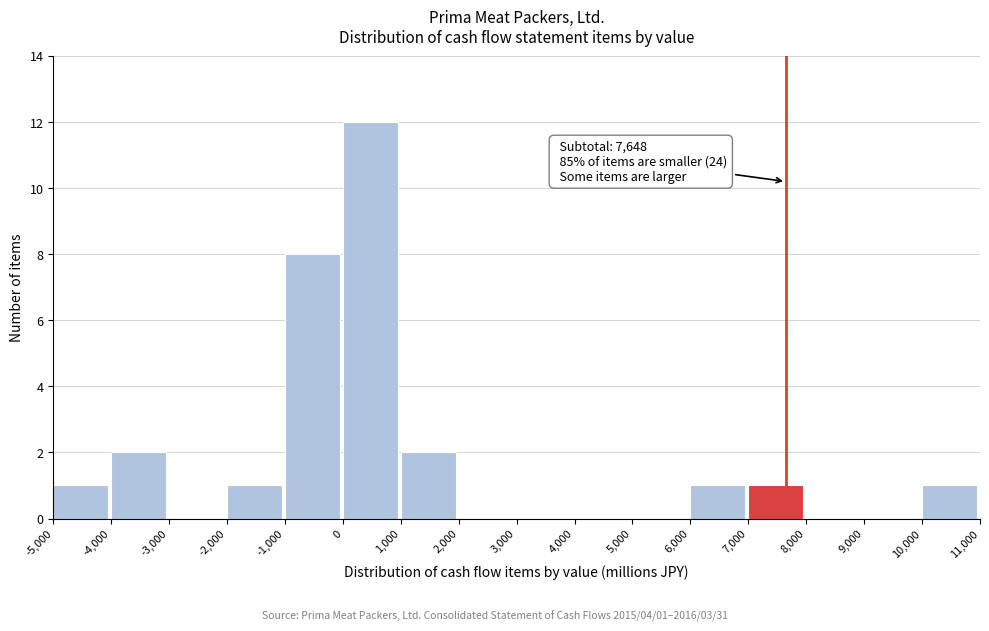

Over which range of the x-axis is the bar tallest?

0 to 1,000